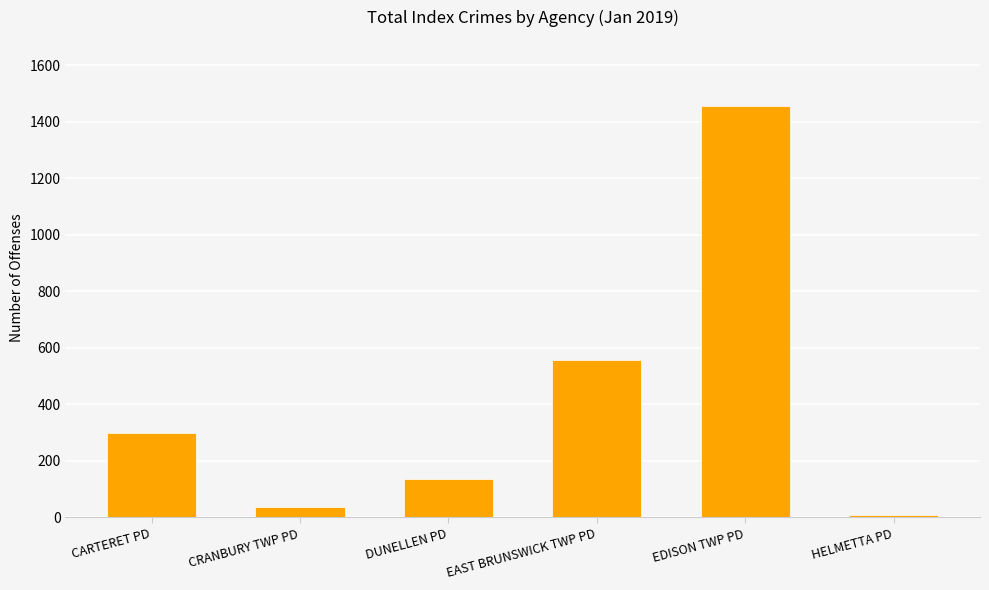

Where is the data nearest to the value 732?

EAST BRUNSWICK TWP PD